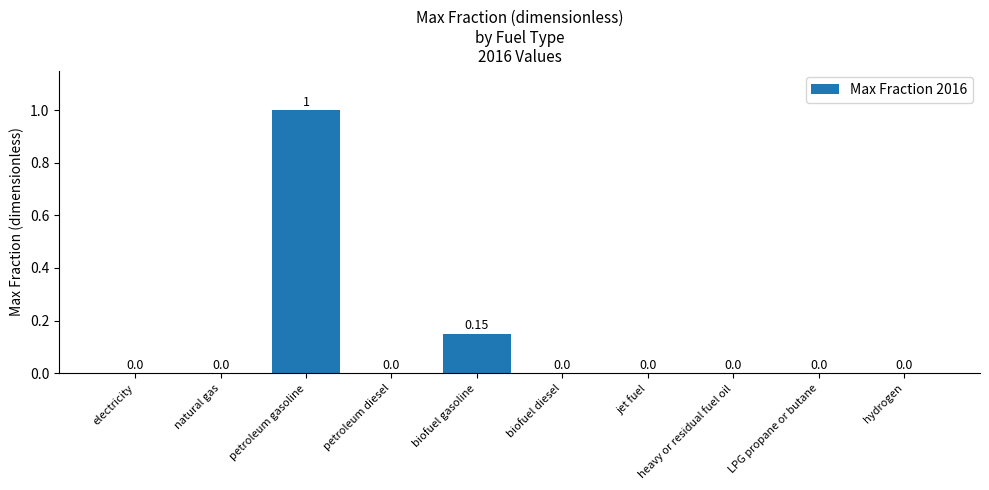

Which has a higher value, LPG propane or butane or biofuel gasoline?

biofuel gasoline